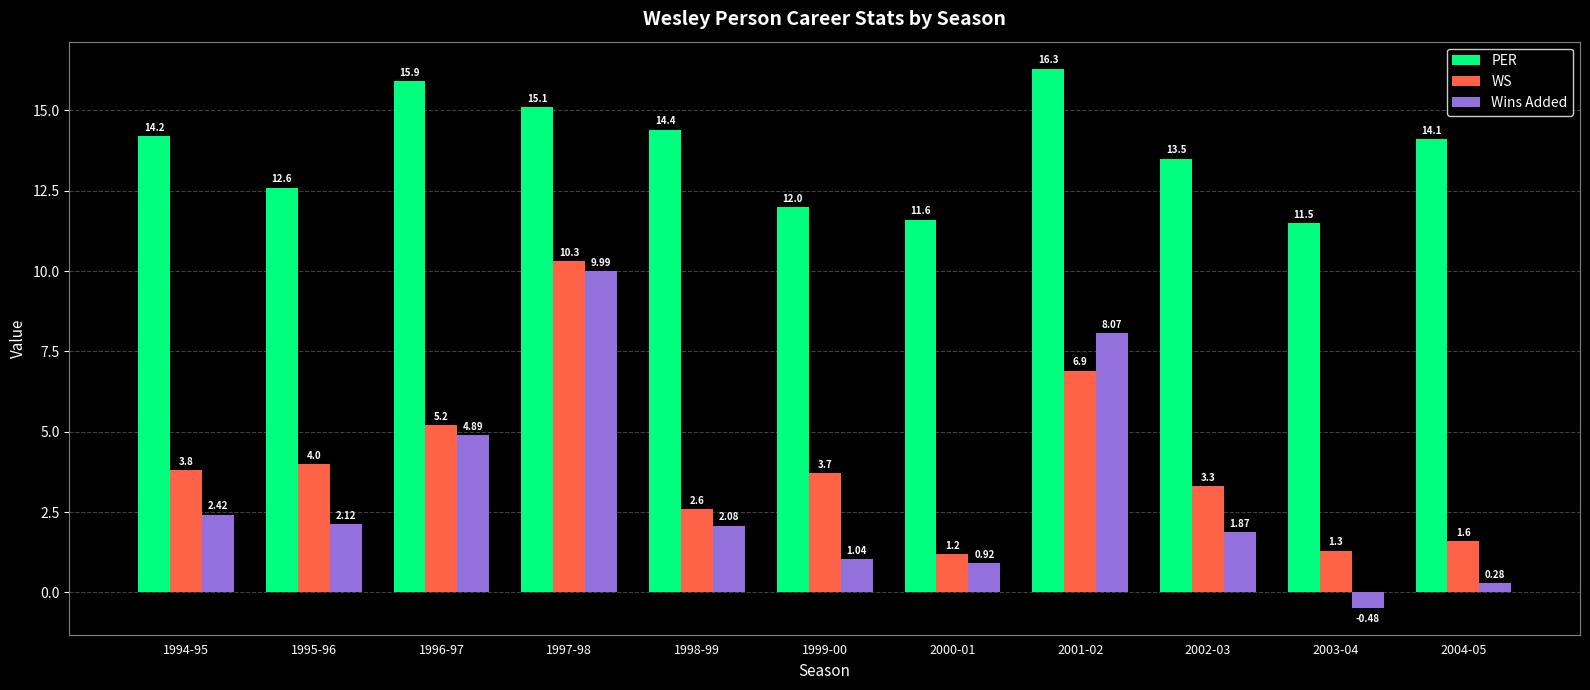

At which category is the sum across all series the highest?

1997-98